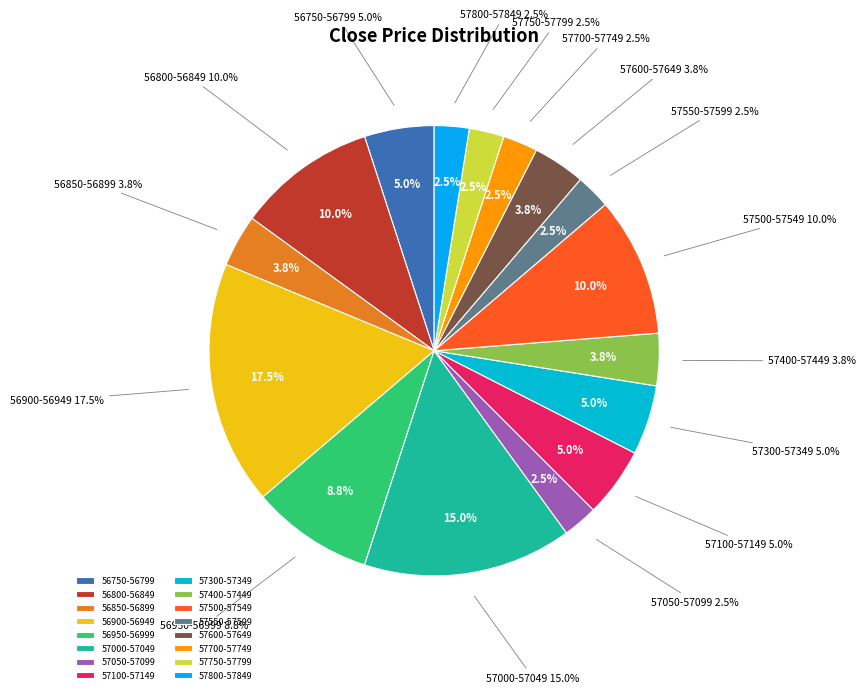

Combined, do low_check=0, high_check=0 and low_check=0, high_check=1 account for over 50%?

Yes